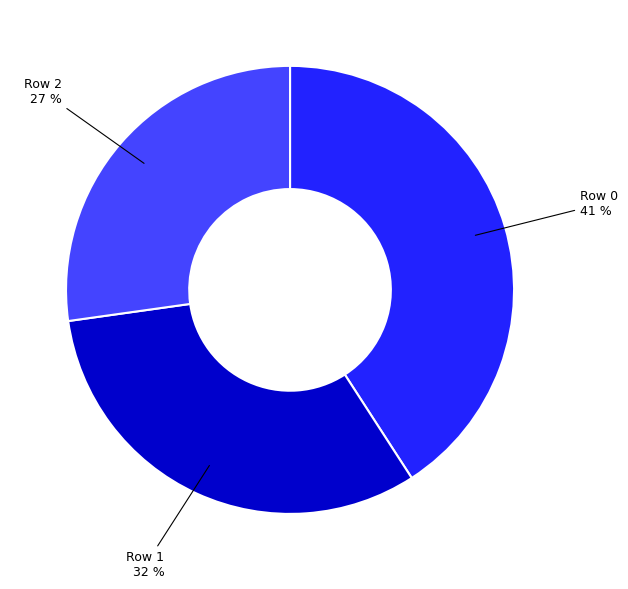

Do Row 1 and Row 0 together represent more than half of the pie?

Yes